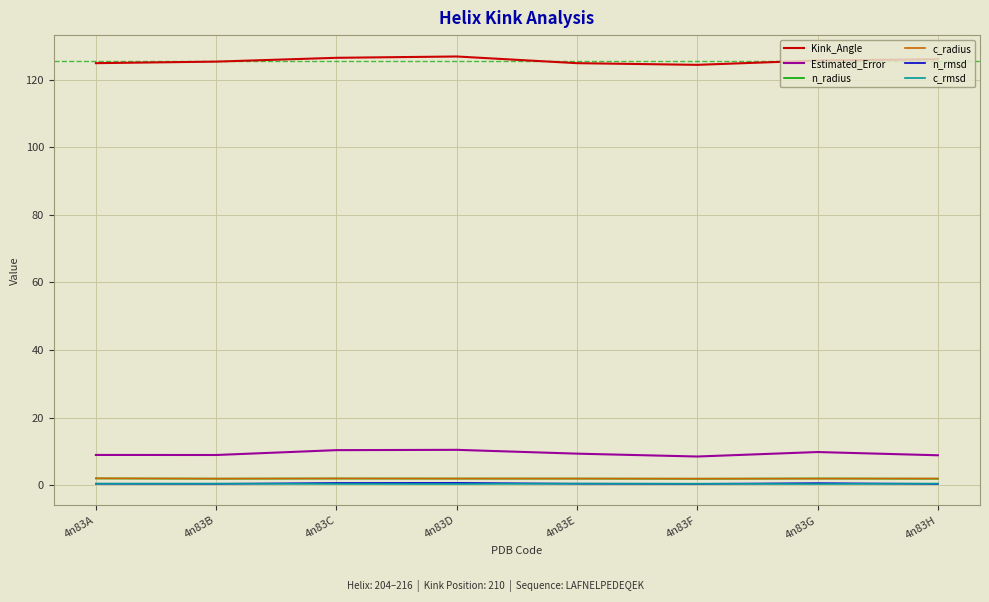

True or false: c_rmsd and Kink_Angle cross at least once.

False